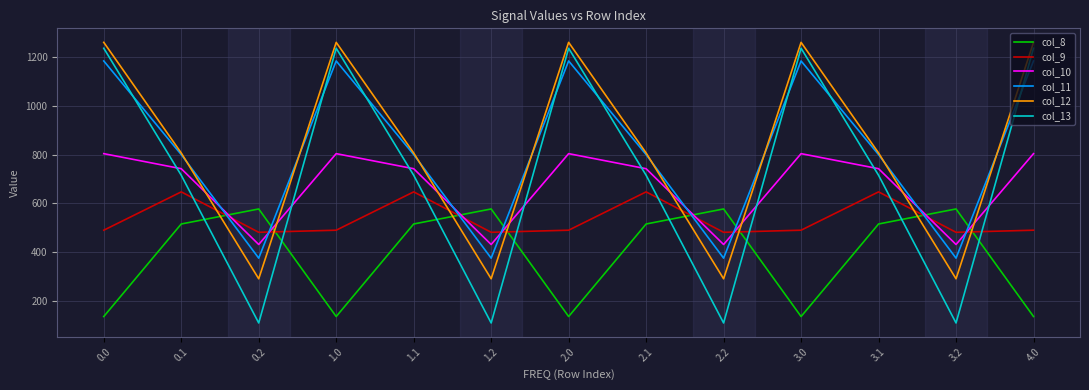

What is the difference between the maximum and minimum values in the col_12 series?

972.1